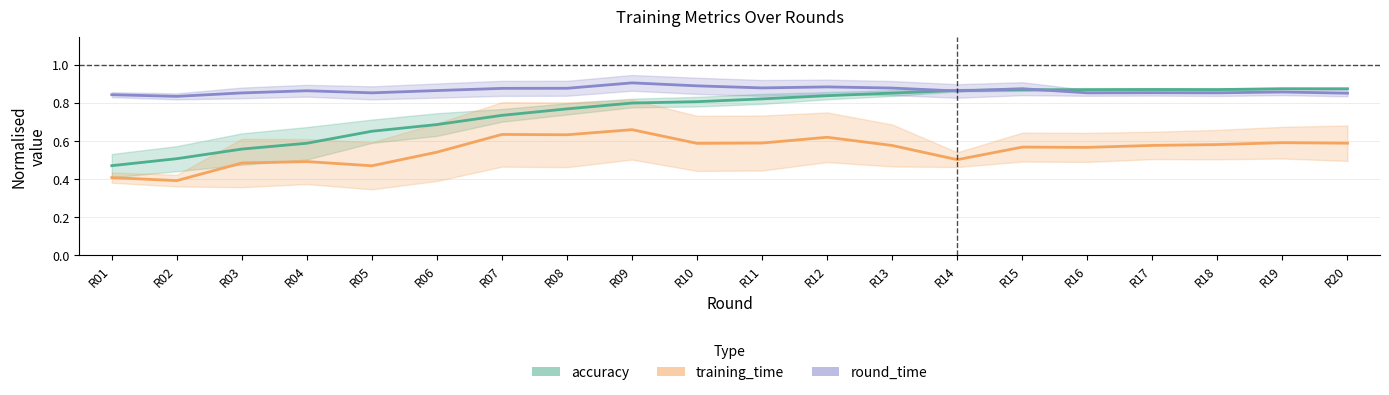

What is the difference between the second highest and minimum values in the round_time series?

0.1